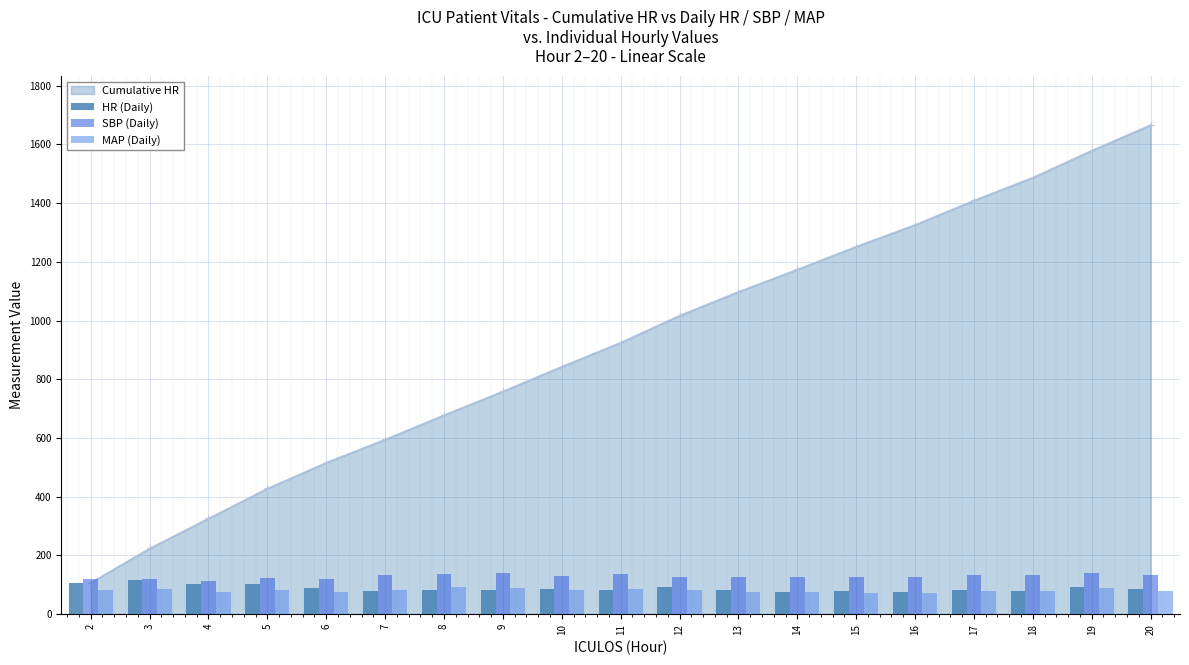

Reading right to left, extract all data points from this chart.

HR (Daily): 87.0	92.0	78.0	83.0	74.0	78.0	76.0	81.0	92.0	82.0	84.0	81.0	83.0	79.0	88.0	102.0	102.0	117.0	107.0
SBP (Daily): 132.0	139.0	135.0	132.0	125.0	128.0	125.0	125.0	128.0	137.0	131.0	140.0	137.0	132.5	121.0	123.0	112.0	120.0	119.0
MAP (Daily): 80.0	89.0	80.0	79.0	73.0	72.0	77.0	75.0	81.0	87.0	81.0	90.0	91.0	83.5	75.0	81.0	75.0	86.0	83.0